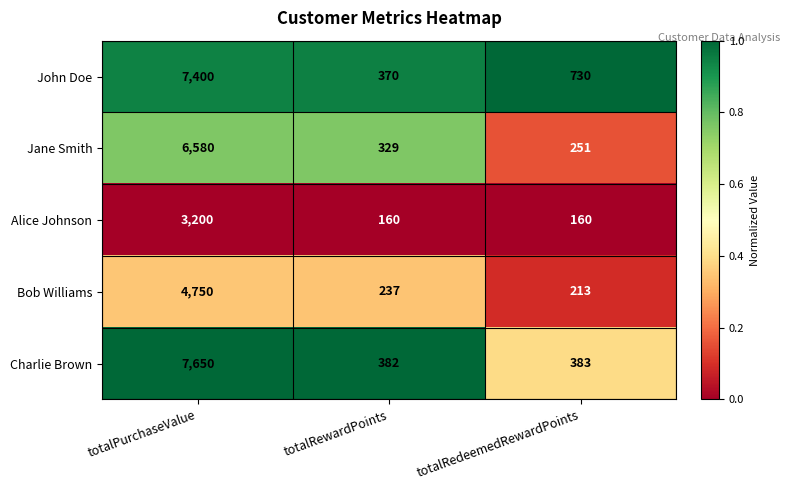

What is the maximum value shown in the chart?

7650